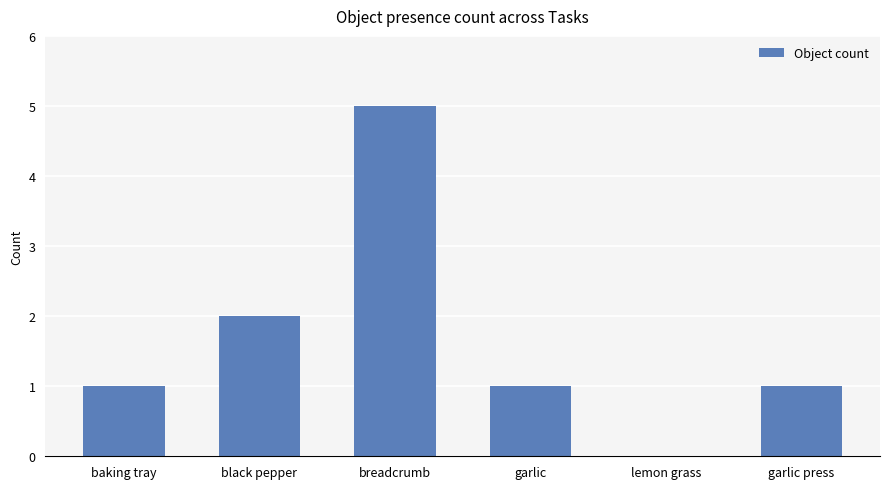

Which category has the highest value across all series?

breadcrumb